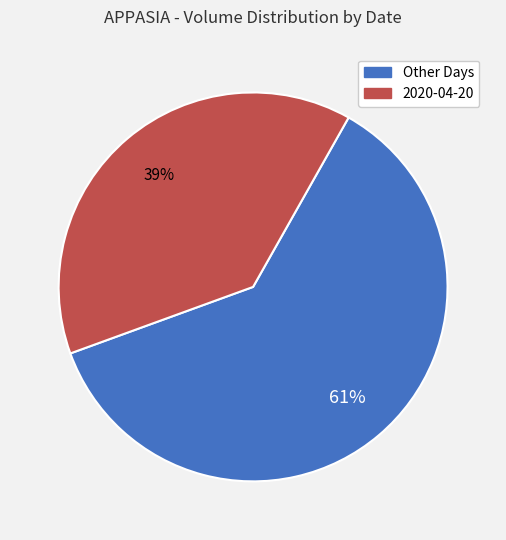

Is the sum of 2020-04-20 and Other Days greater than half?

Yes